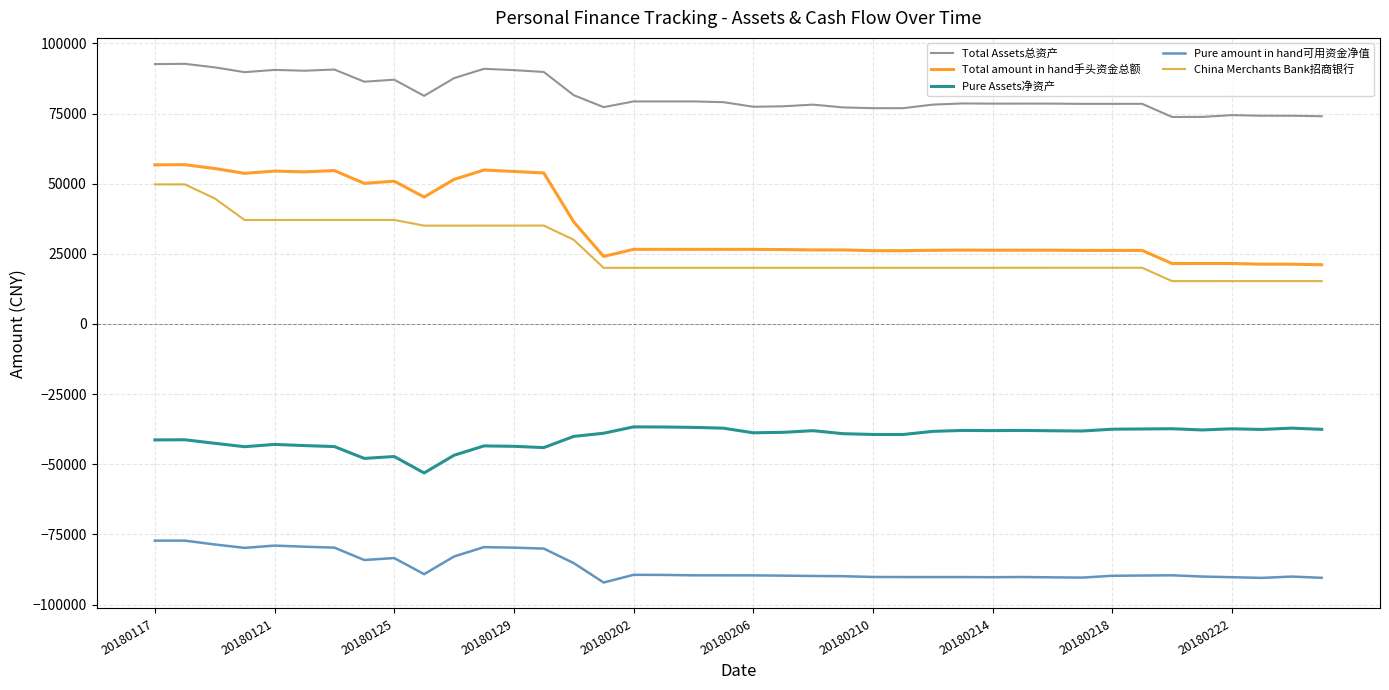

True or false: Pure Assets净资产 and Total Assets总资产 intersect in this chart.

False